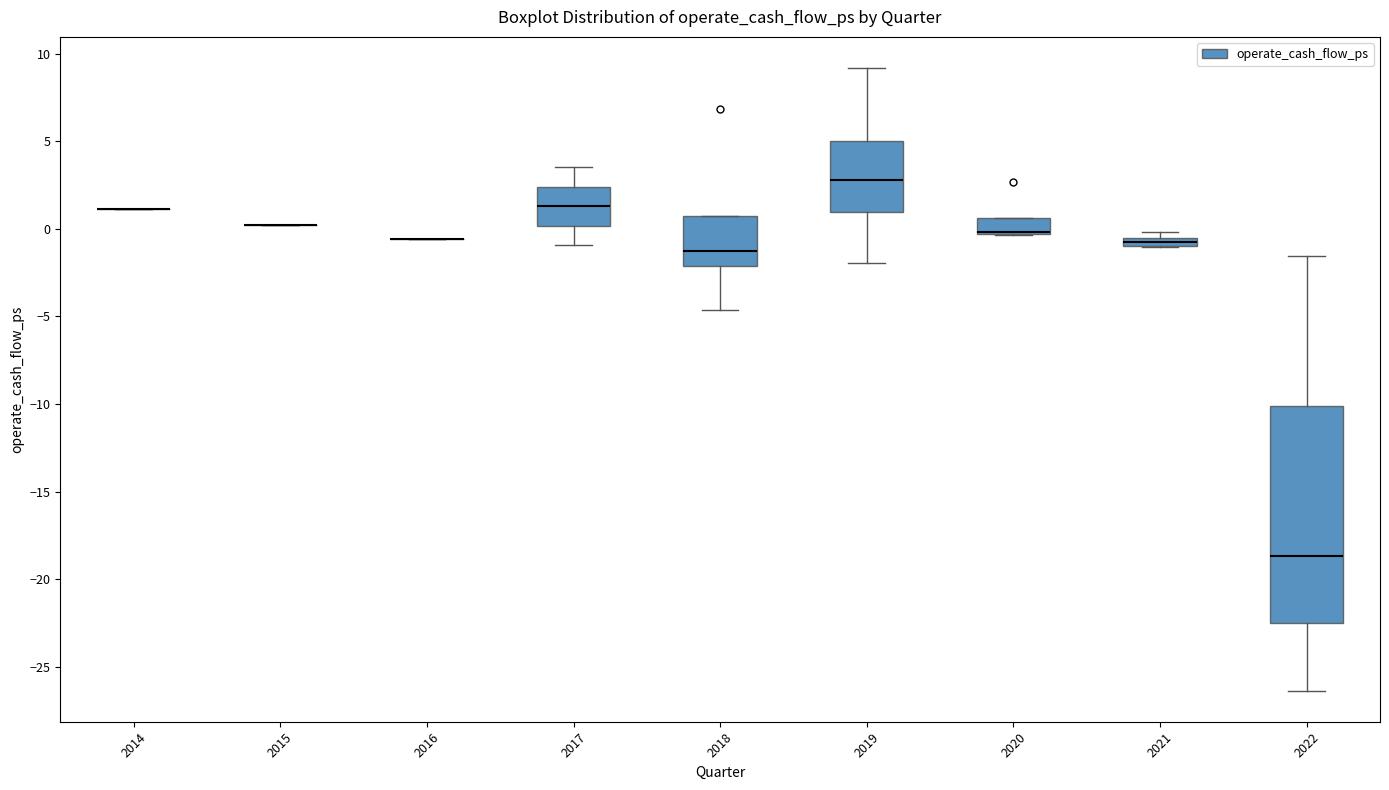

Comparing the boxes themselves (not the whiskers), which one is the tallest?

2022